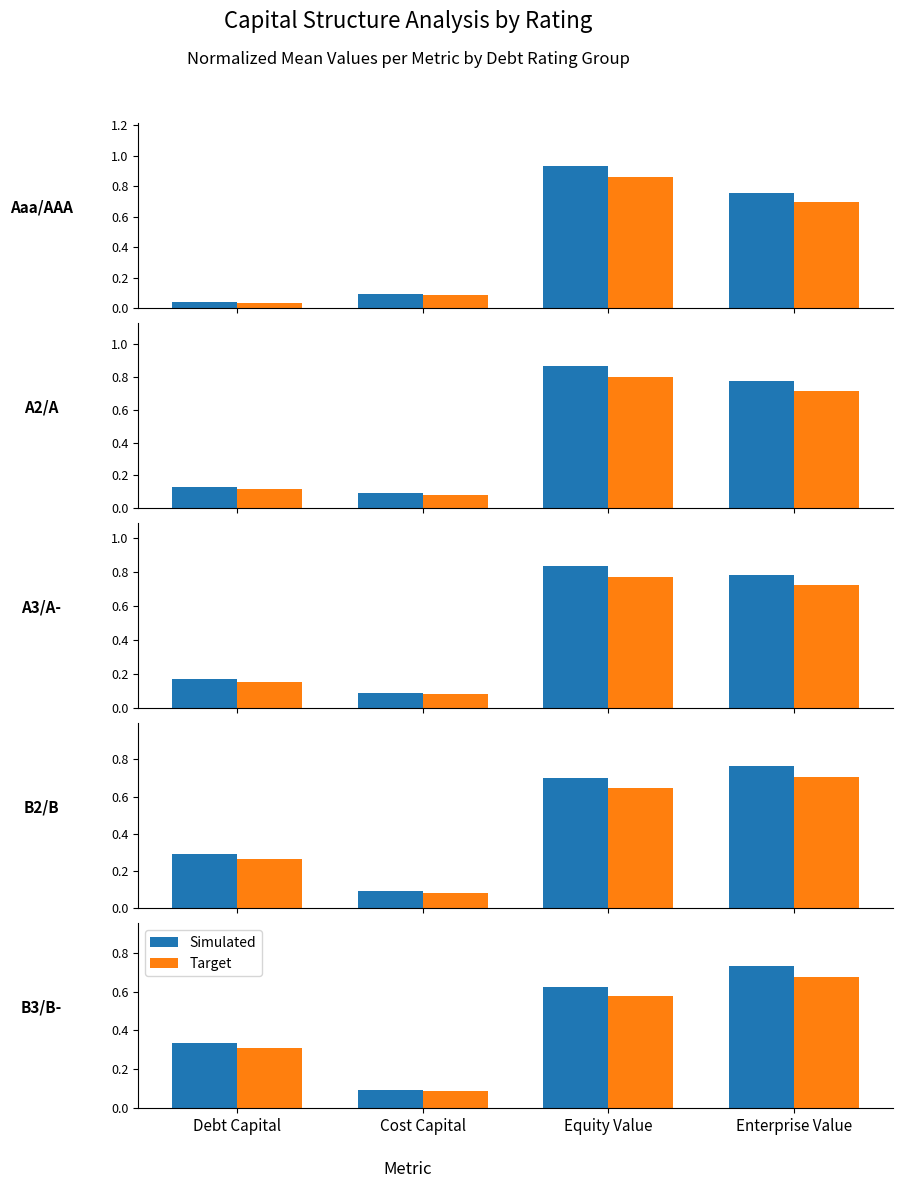

What is the label of the 3rd bar from the left?

Equity Value